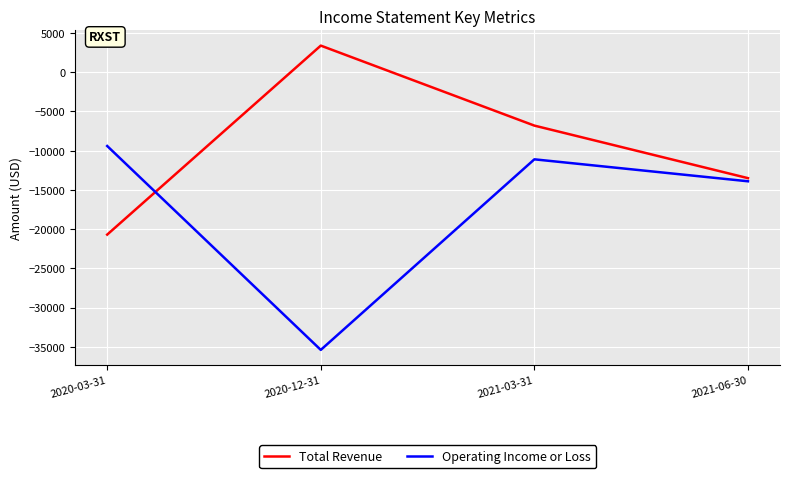

Is it true that Total Revenue equals -20700 at 2020-03-31?

True